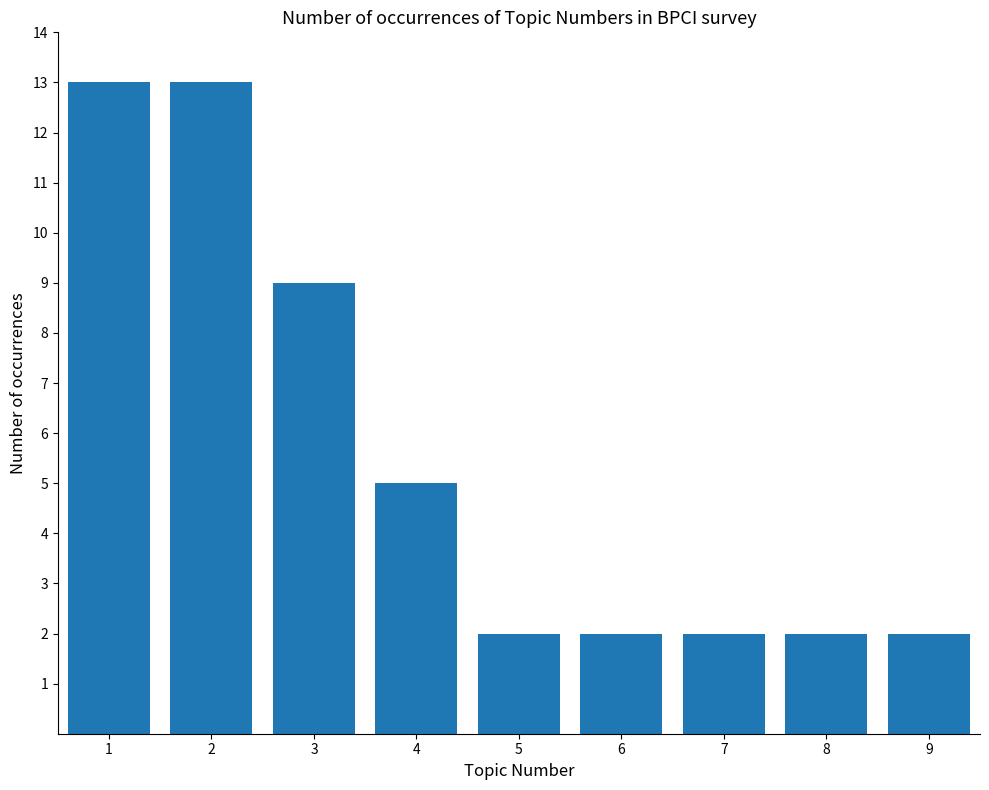

How many bars are there in total?

9